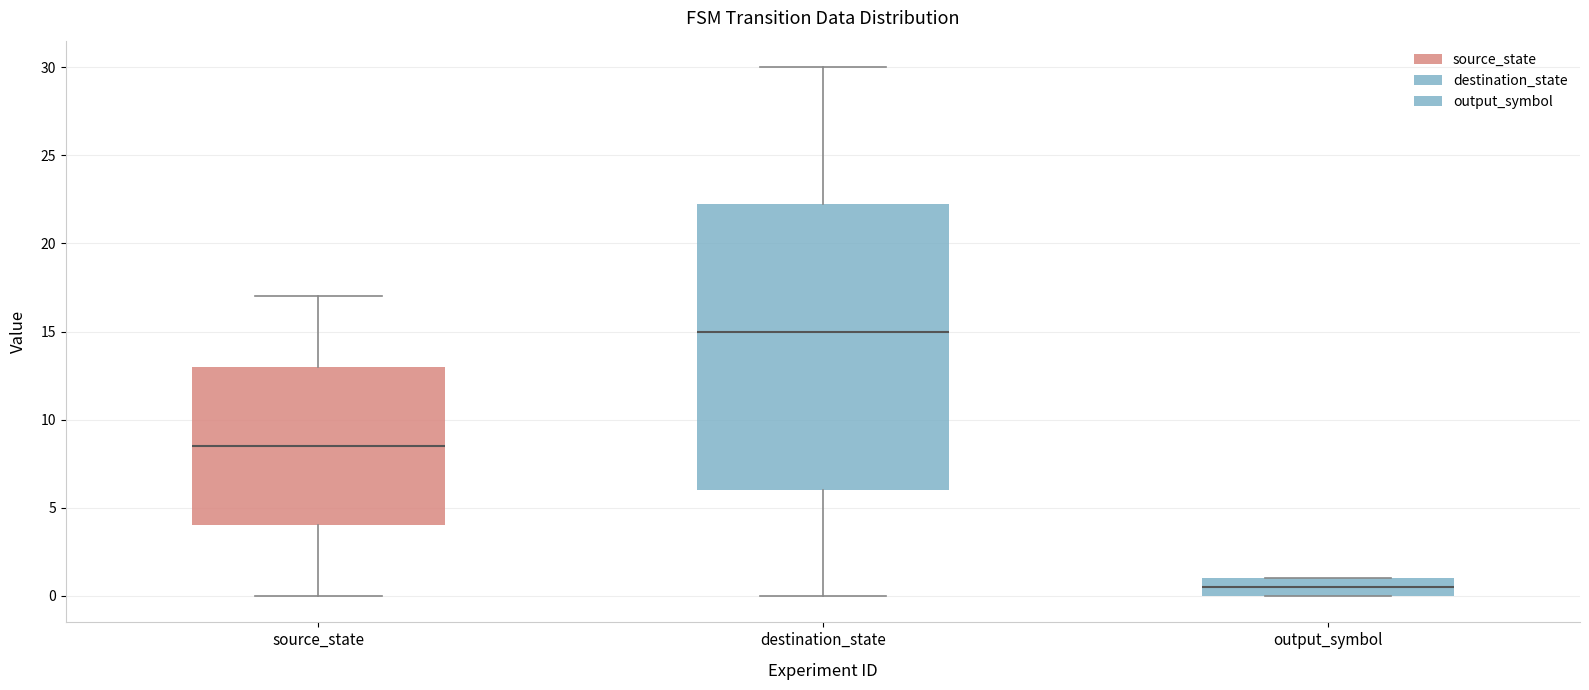

Reading left to right, transcribe this box plot: for each box, give where its median line is, the range the box spans, and where its two whiskers end, as read against the y-axis. The values are not printed on the chart, so give them approximately, as read against the axis.

source_state: median 8.5, box 4.0 to 13.0, whiskers 0.0 to 17.0
destination_state: median 15.0, box 6.0 to 22.5, whiskers 0.0 to 30.0
output_symbol: median 0.5, box 0.0 to 1.0, whiskers 0.0 to 1.0